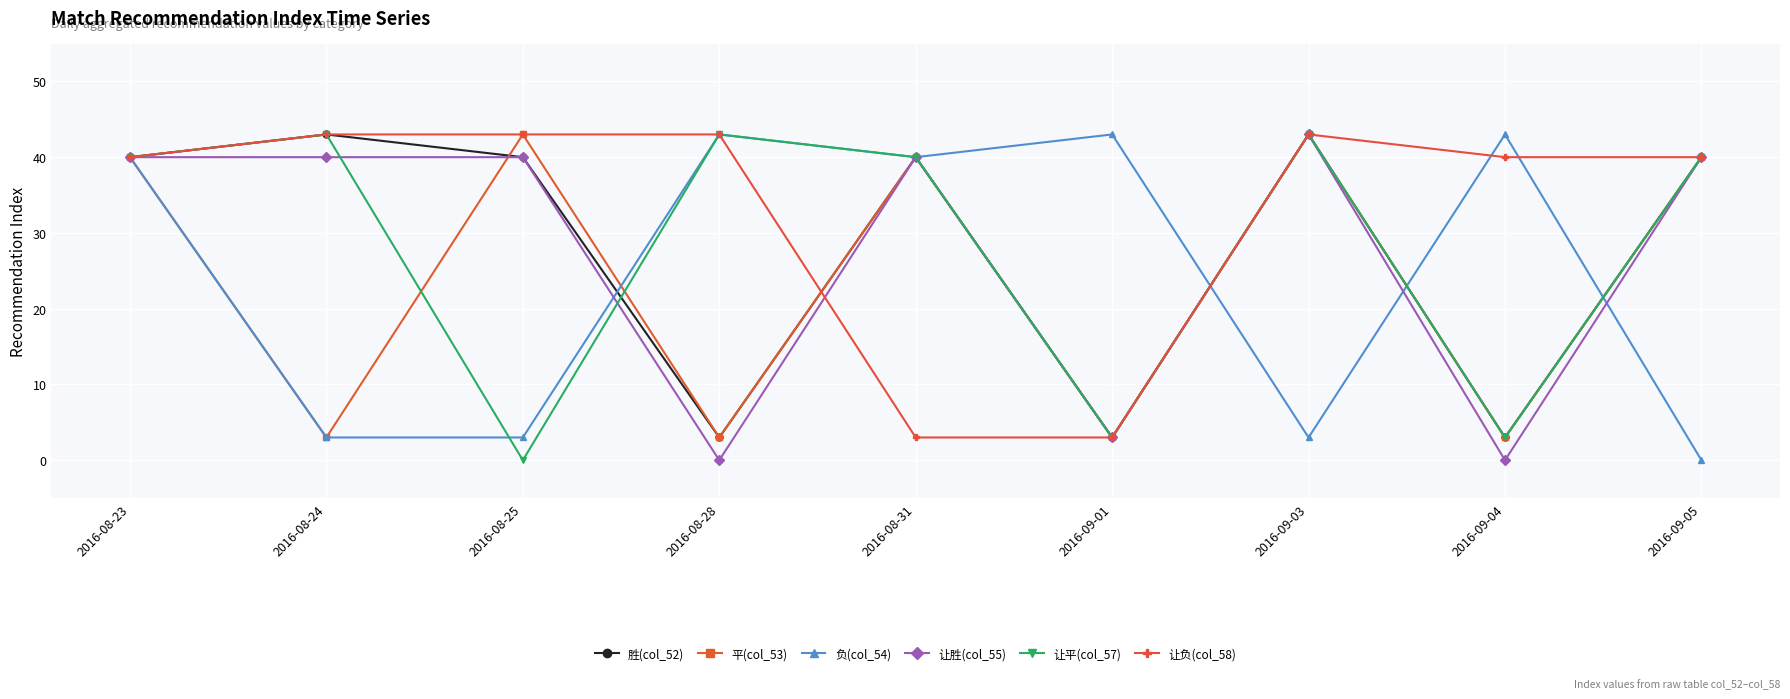

True or false: 让负(col_58) has more than 0 interior local peaks.

True